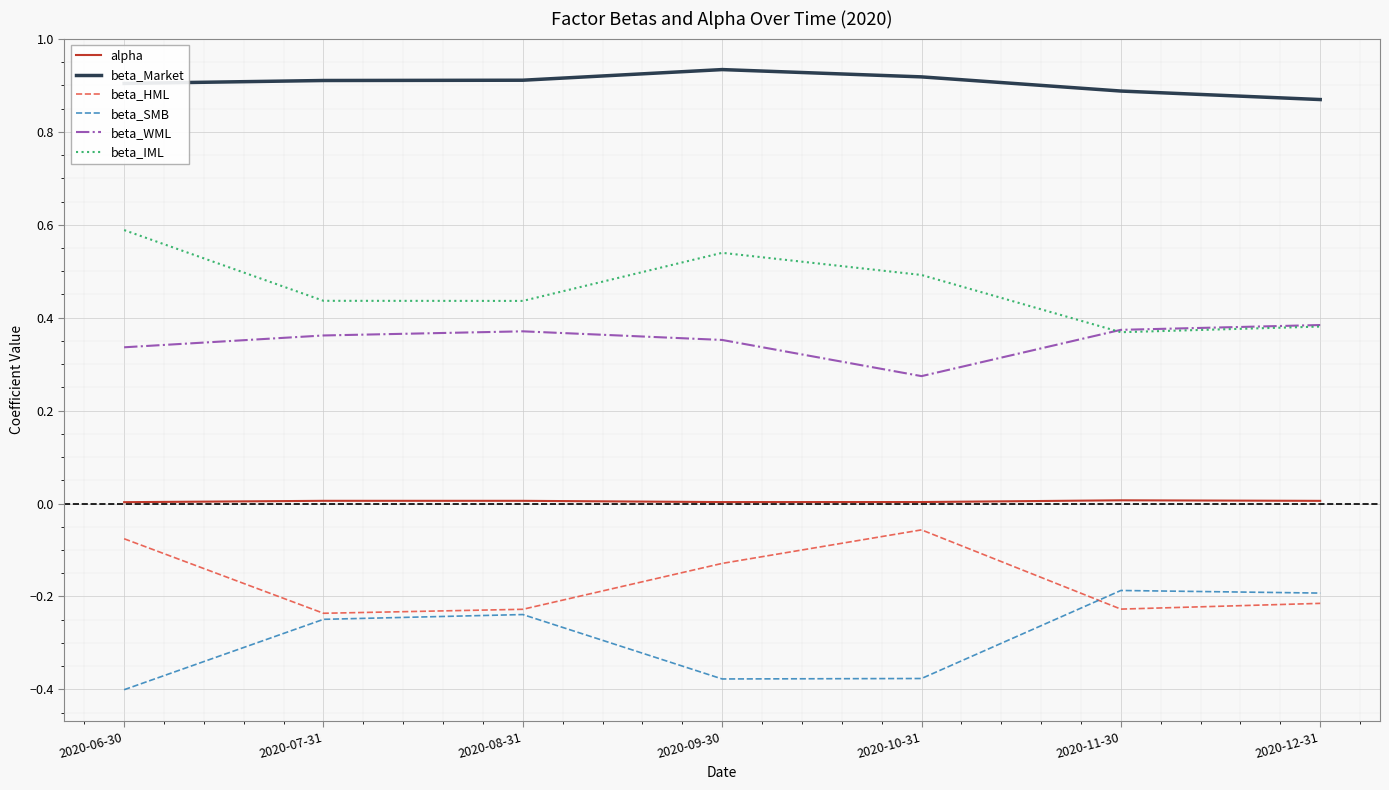

True or false: beta_HML and alpha intersect in this chart.

False